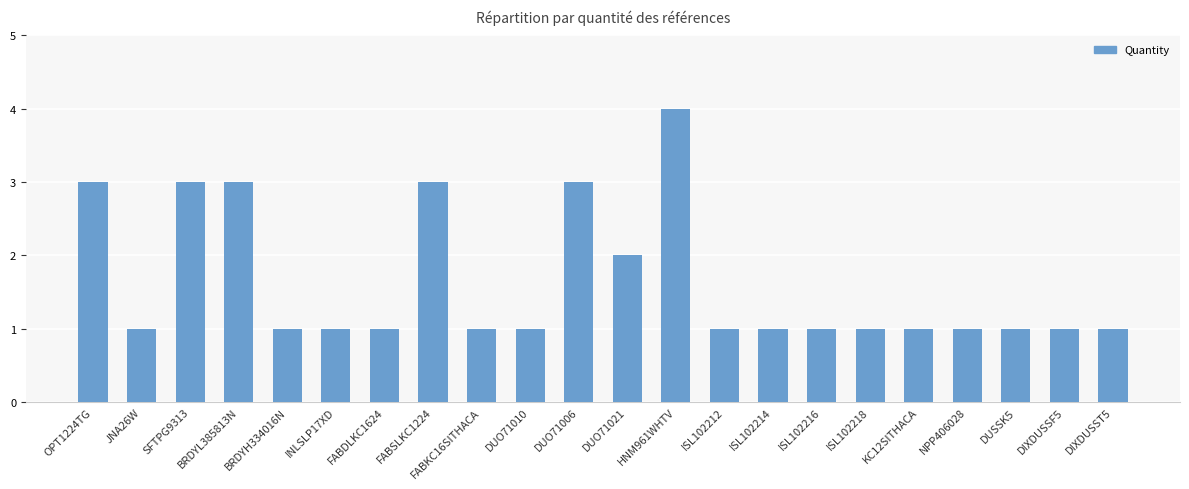

Are the bars horizontal?

No